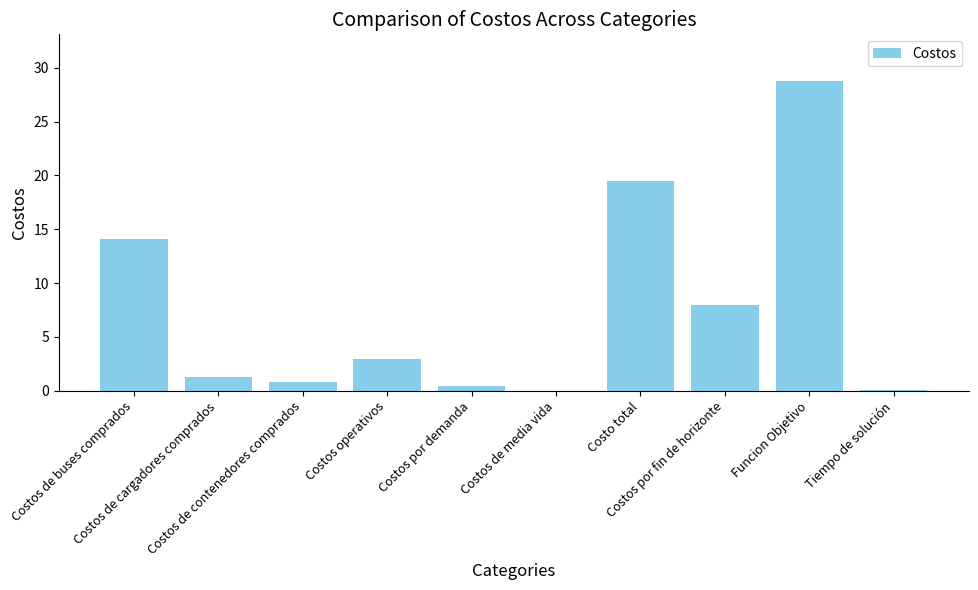

The value at Tiempo de solución is 0.1. True or false?

True